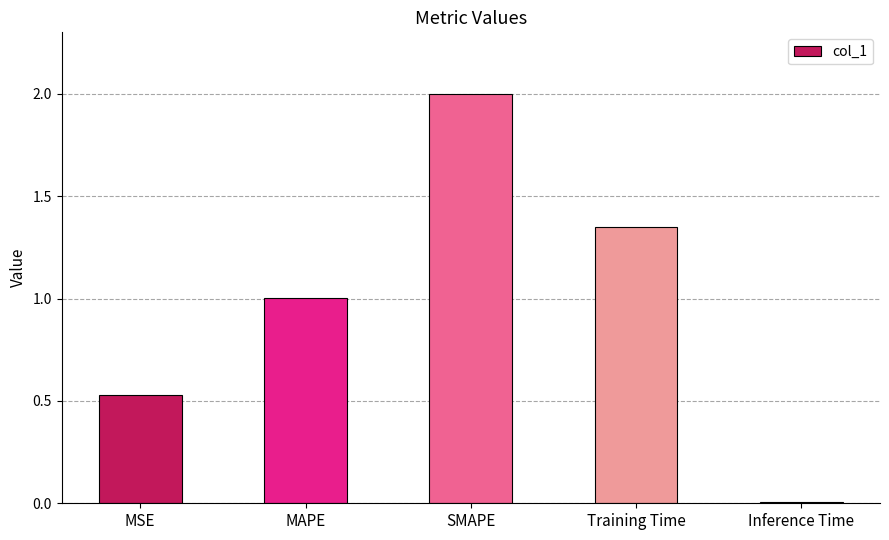

At which label does the data first exceed 1?

MAPE